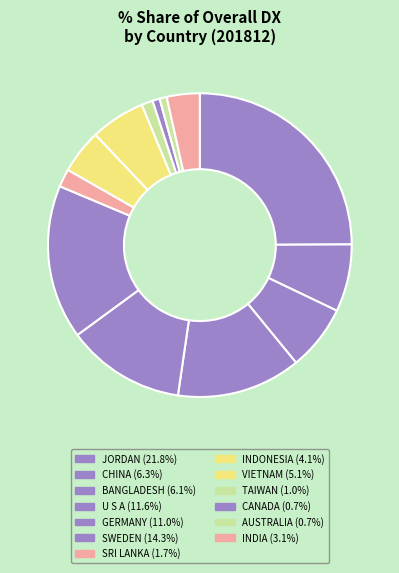

Count the number of slices in the pie.

13